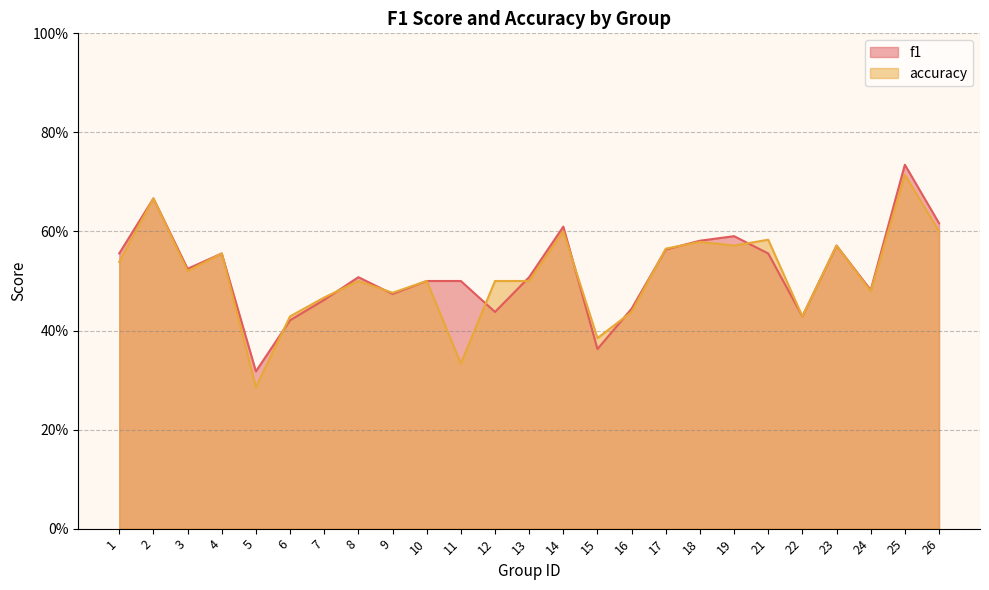

What is the approximate value of accuracy at 6?

0.4